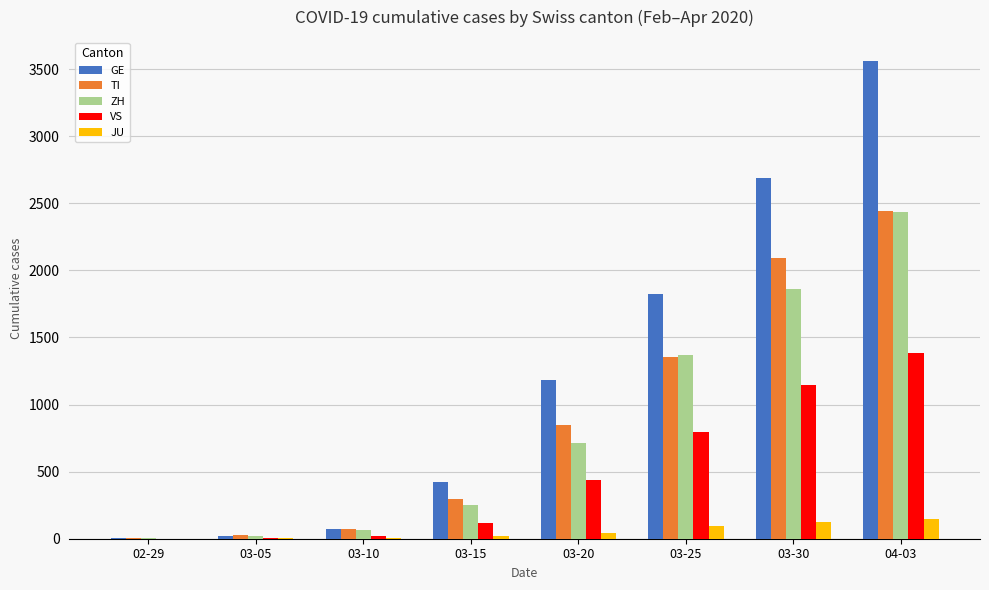

Is it true that ZH equals 711 at 03-20?

True